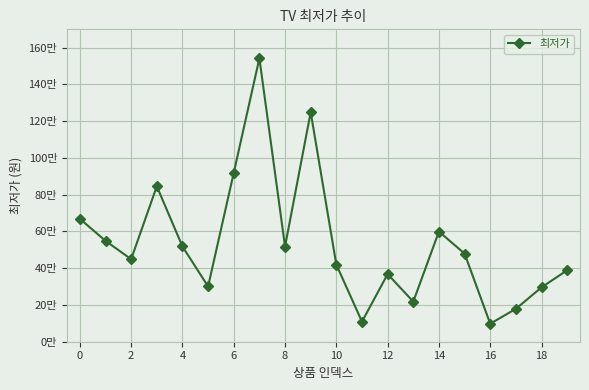

Is this an area chart (filled region under the line)?

No